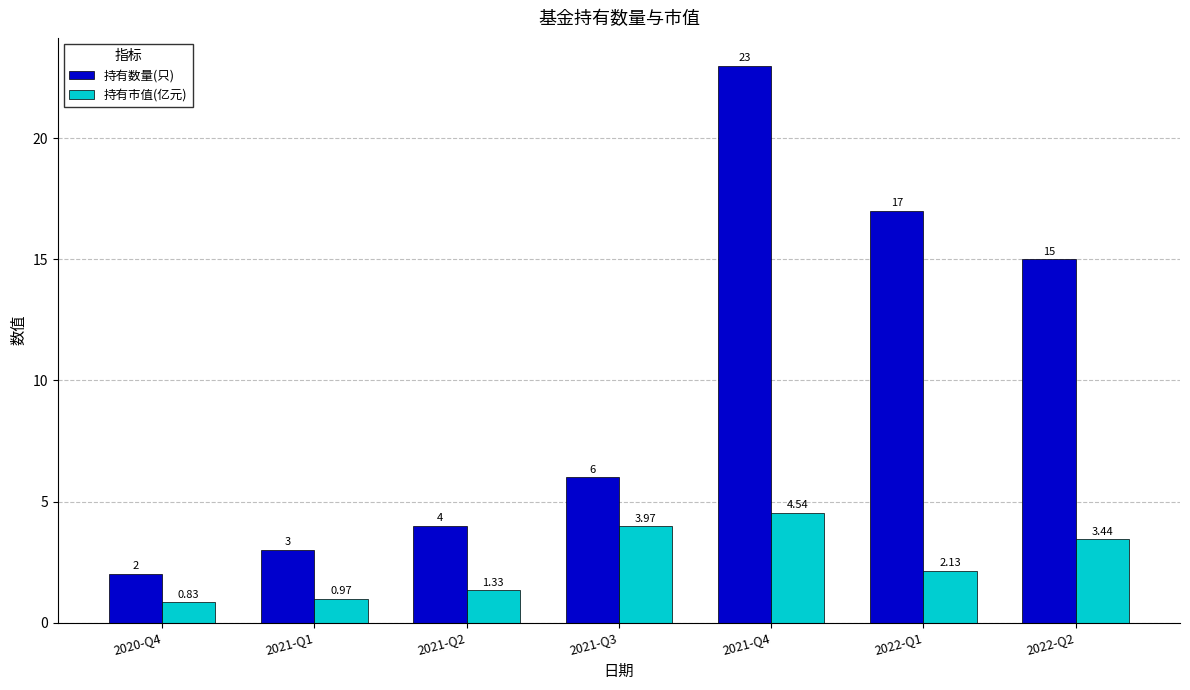

List the labels in order of 持有数量(只) value, largest first.

2021-Q4, 2022-Q1, 2022-Q2, 2021-Q3, 2021-Q2, 2021-Q1, 2020-Q4